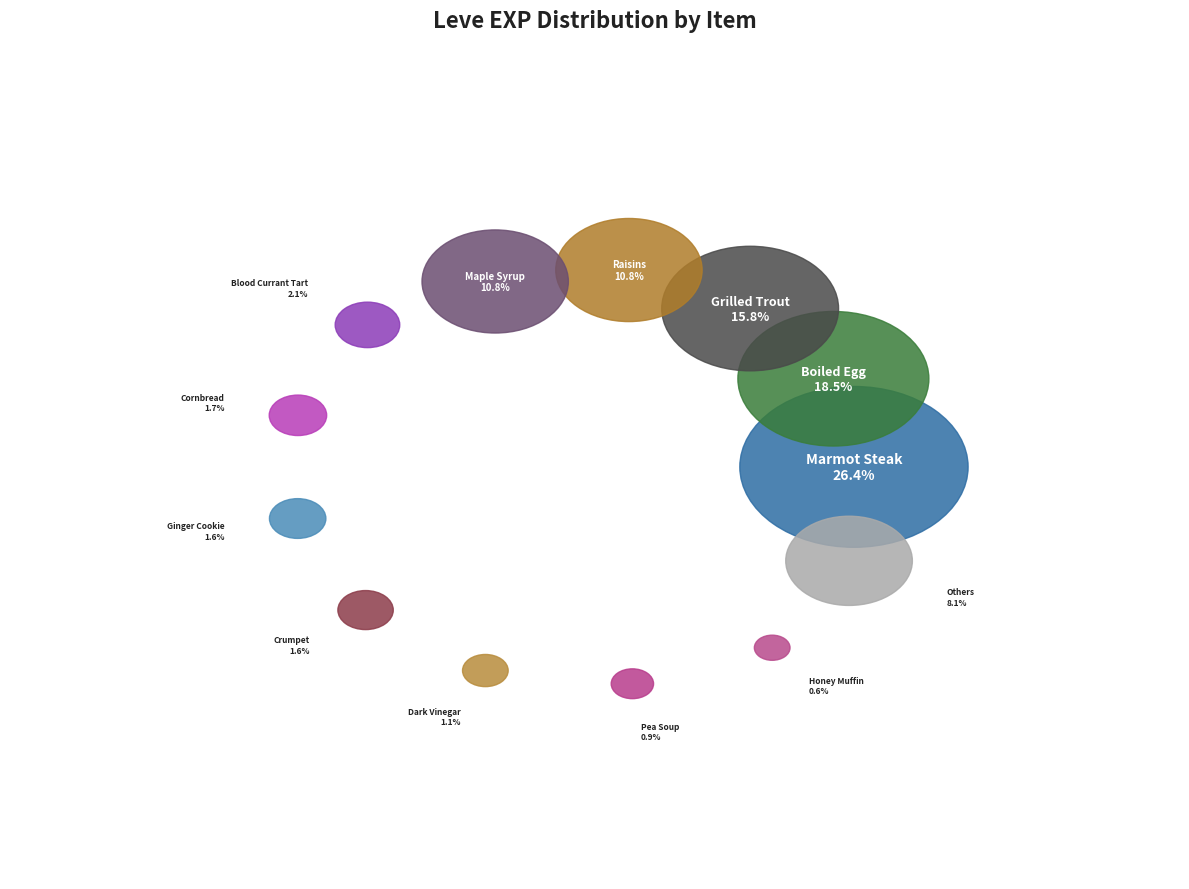

Is it true that Grilled Carp is 0% of the pie?

True